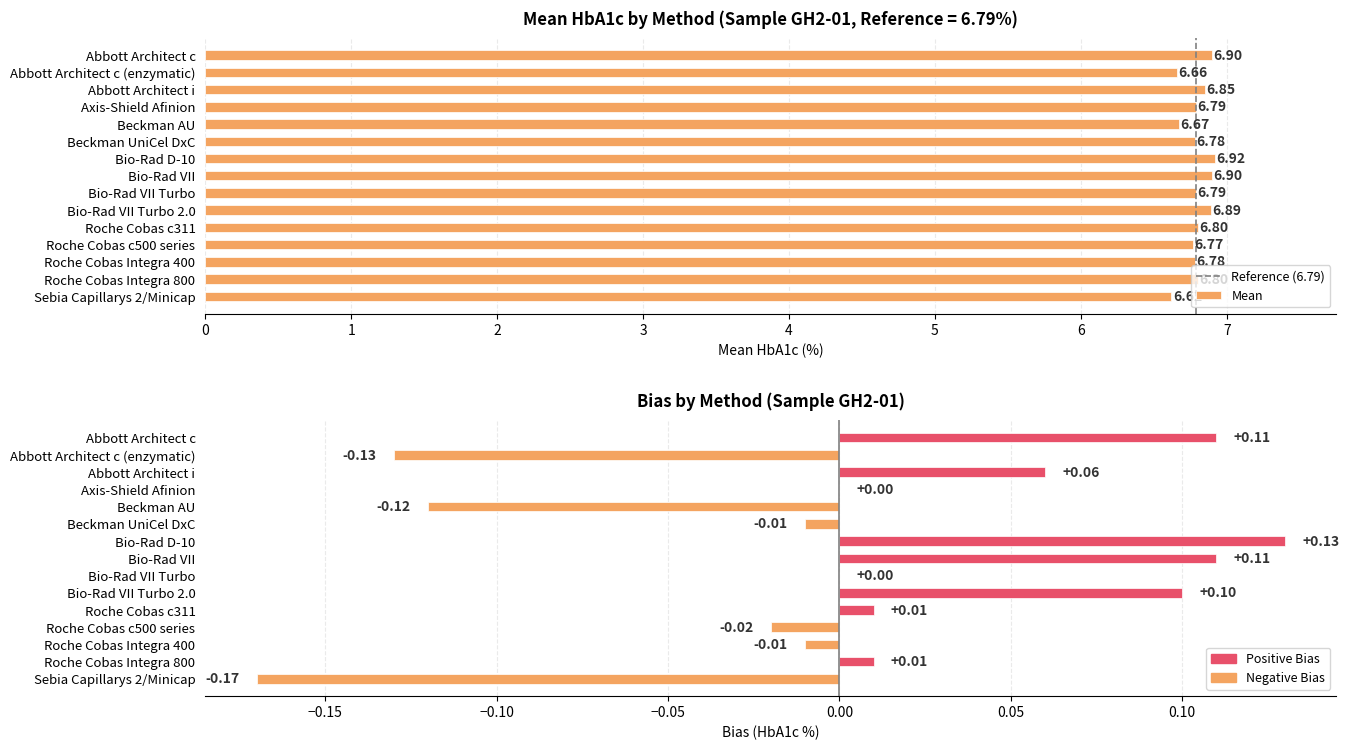

The Bias series shows 6.8 at Abbott Architect i. True or false?

True